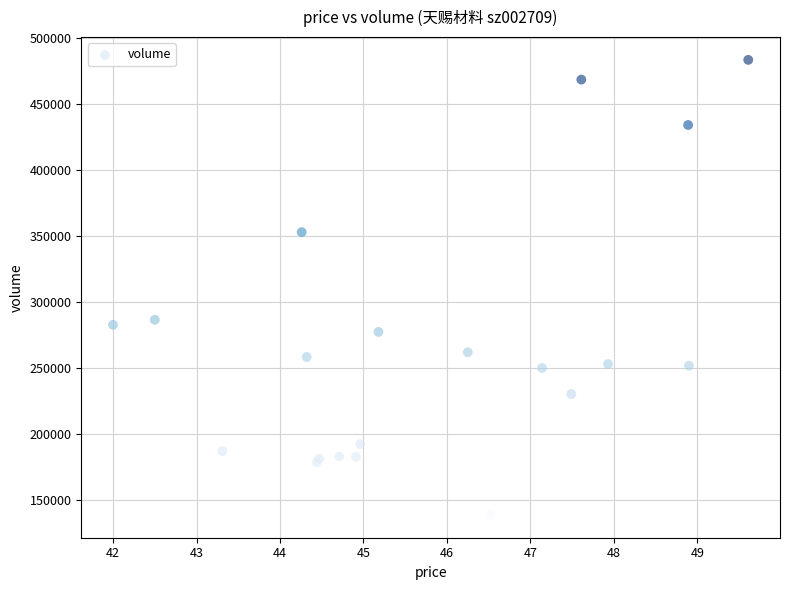

What Y value in the scatter plot is closest to 310731?

286193